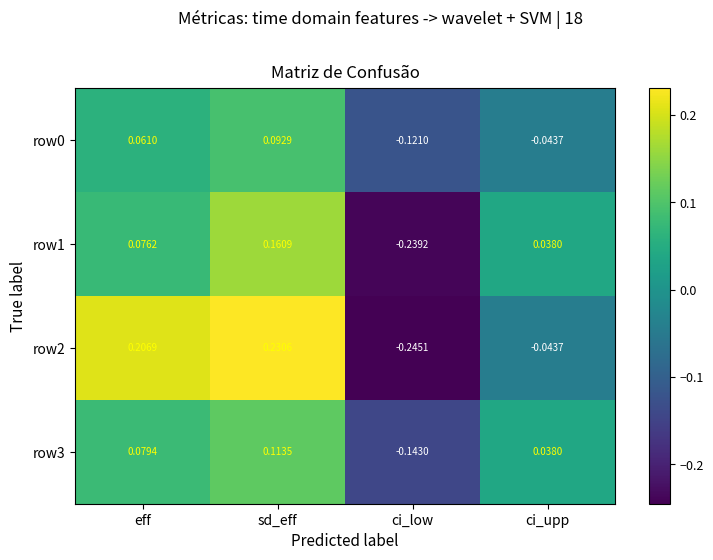

Count the number of data series in this chart.

4